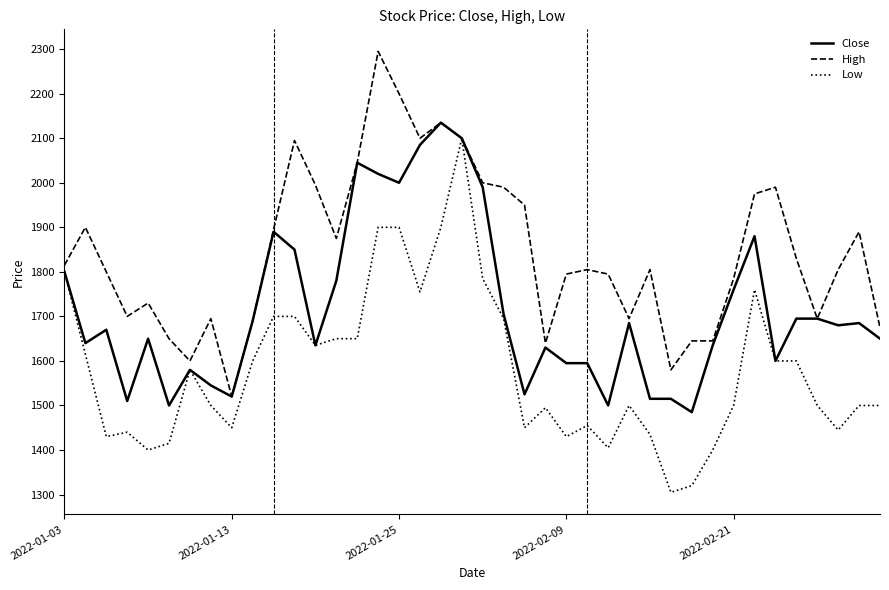

List the series in order of their overall mean, lowest first.

Low, Close, High